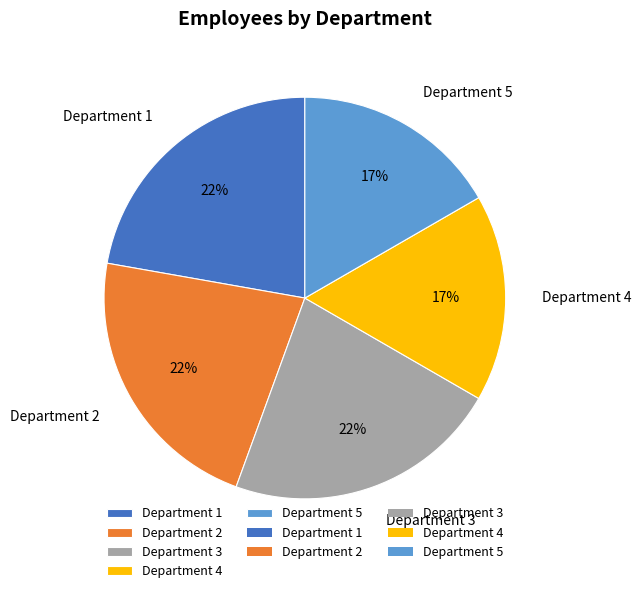

Does Department 2 represent more than half of the total?

No